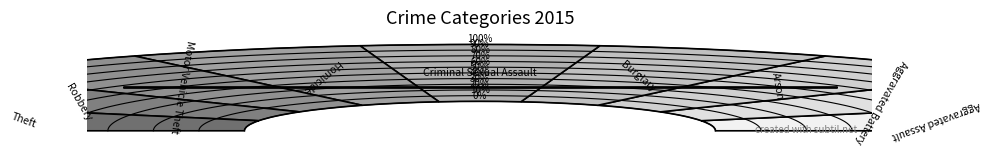

To the nearest percent, what portion does Homicide represent?

1%